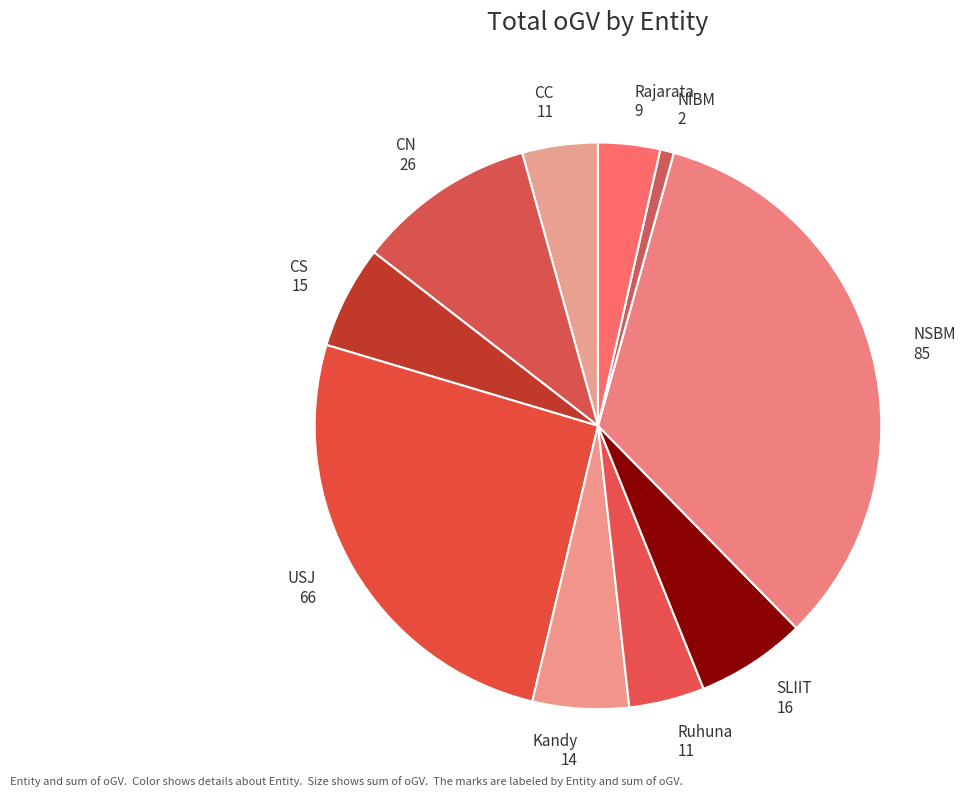

Which has a higher value, CS or CN?

CN